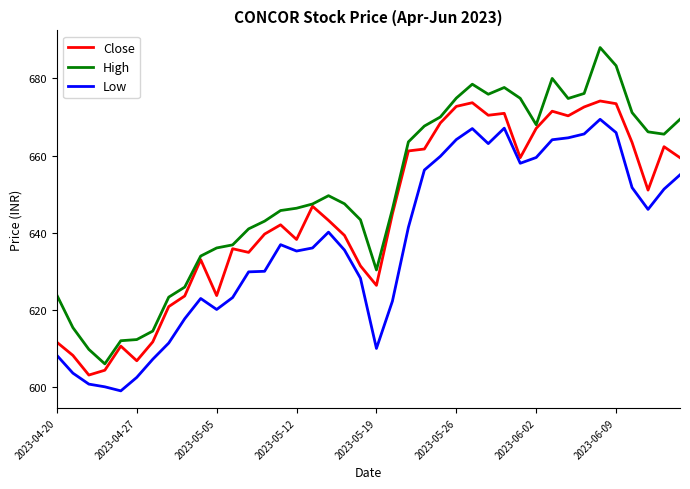

Which series has the widest spread of values?

High